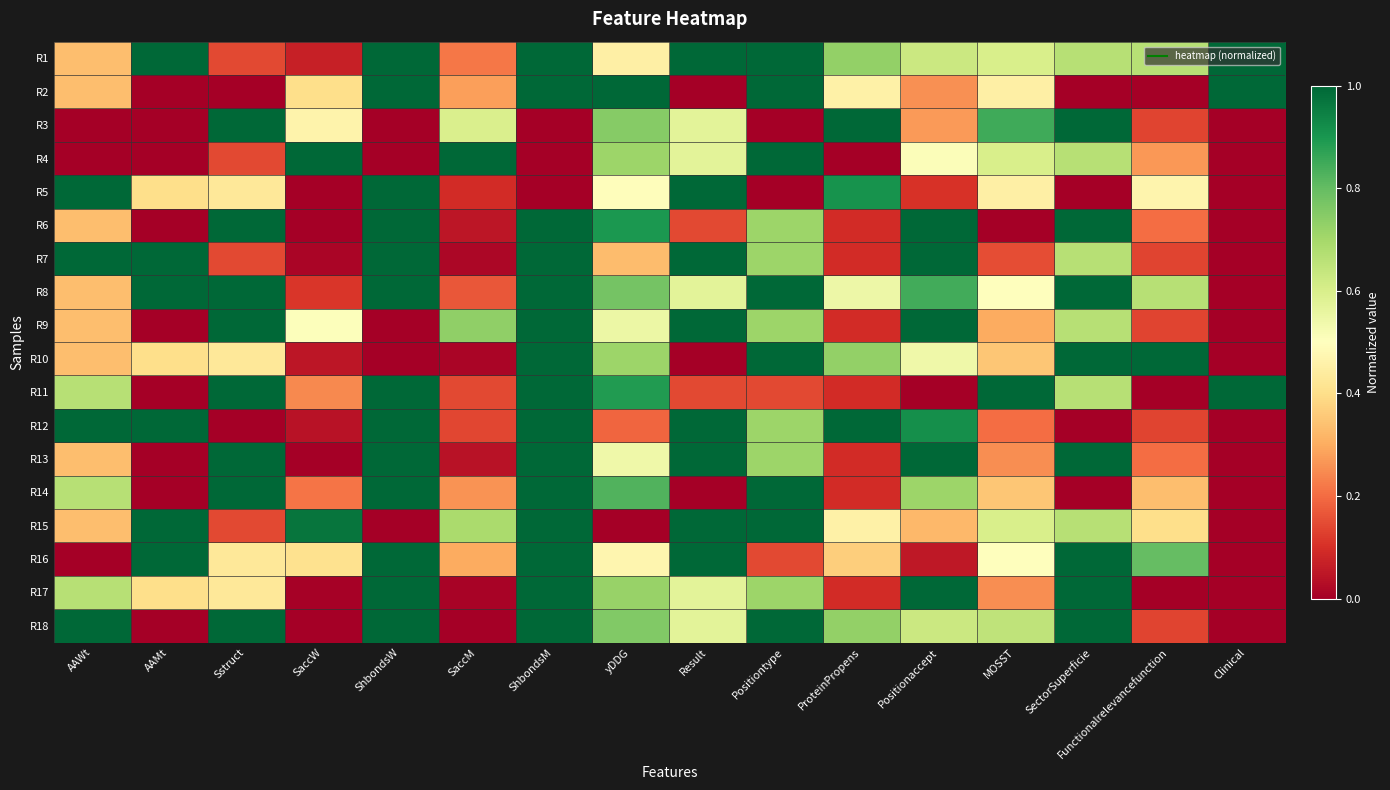

At how many categories does at least one series exceed 0?

16